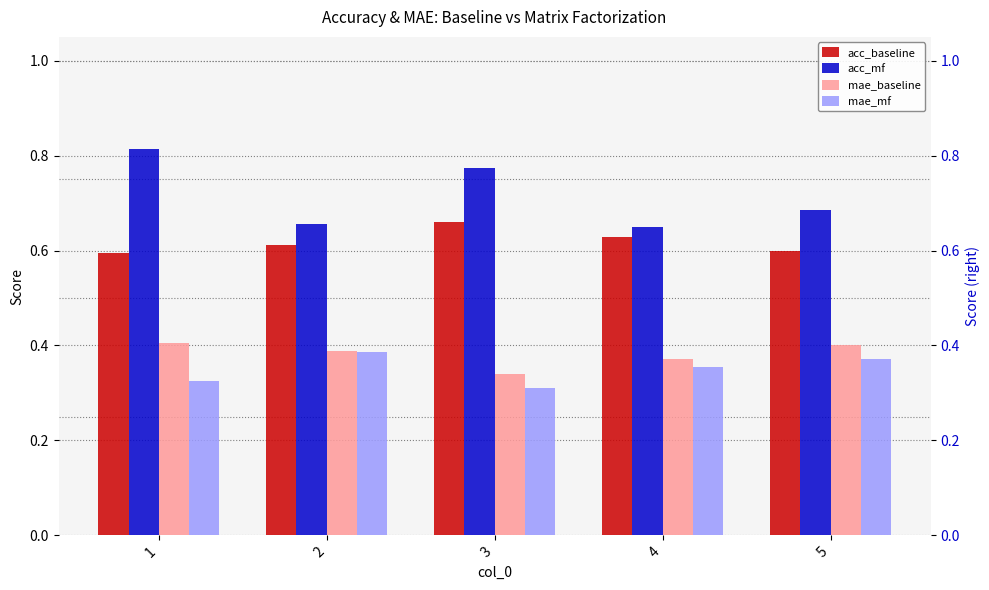

How many distinct data groups are displayed?

4